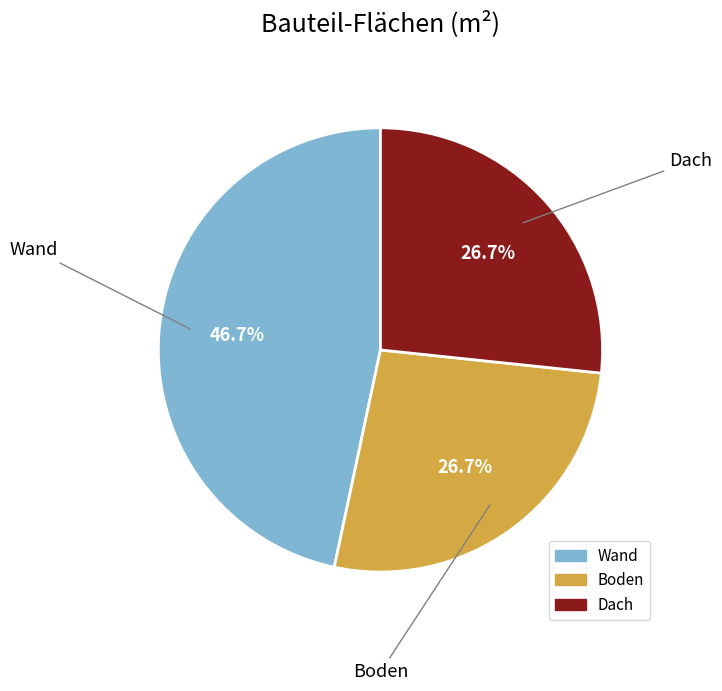

What portion of the pie excludes Dach?

73.3%